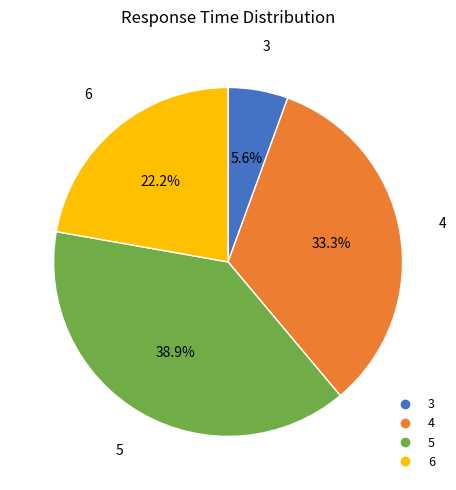

Is 4 the majority of the pie?

No